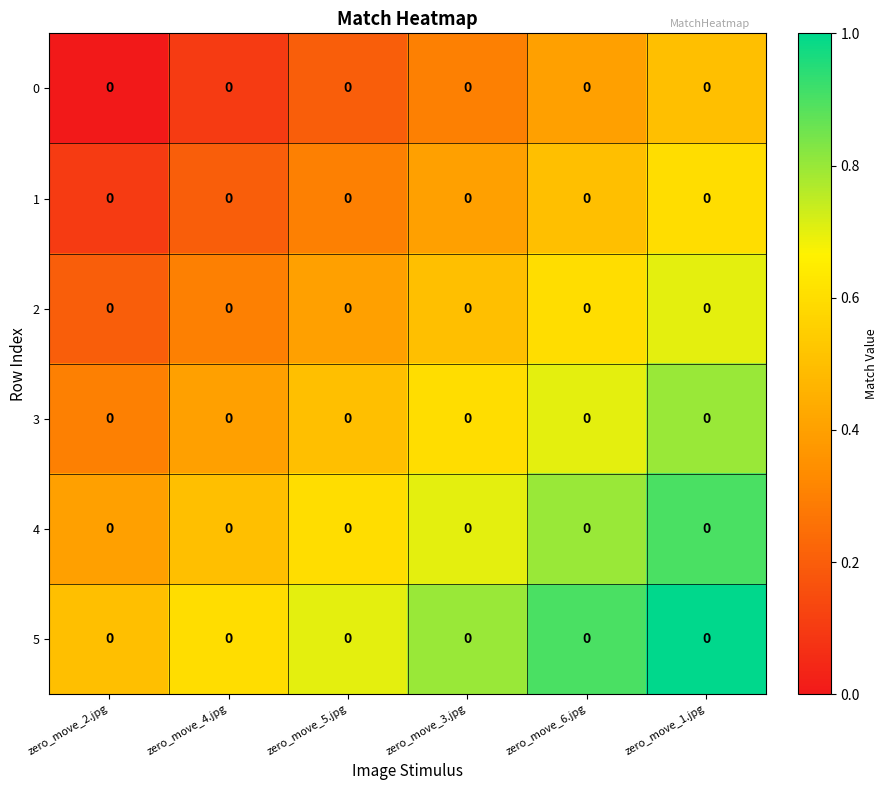

What is the total value across all series at zero_move_5.jpg?

2.7